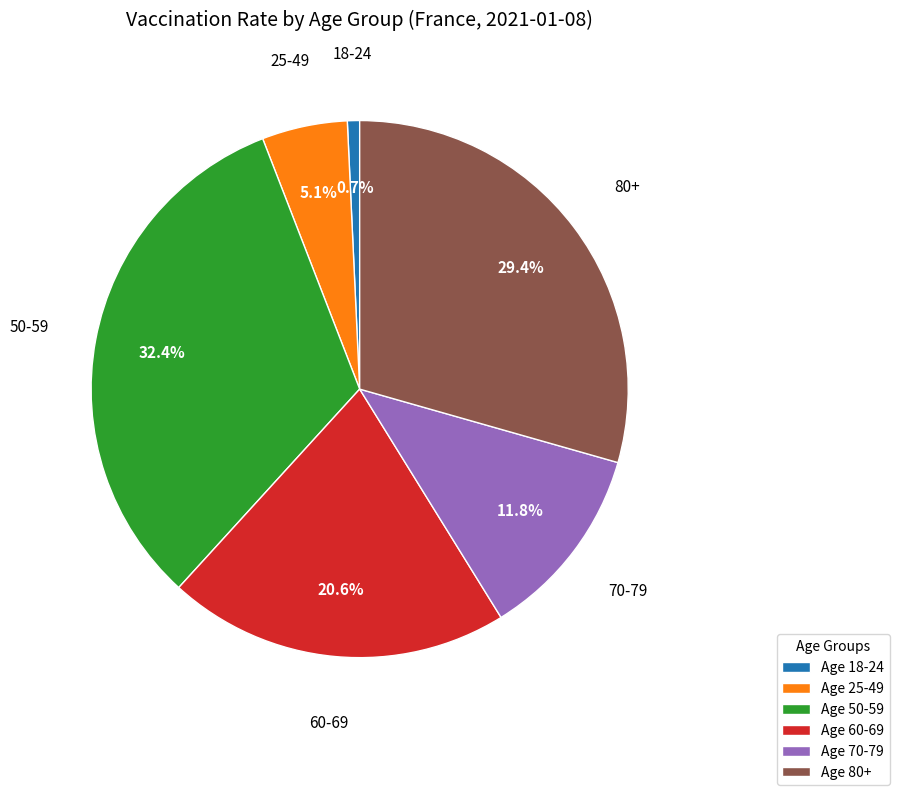

Does any single category account for the majority?

No